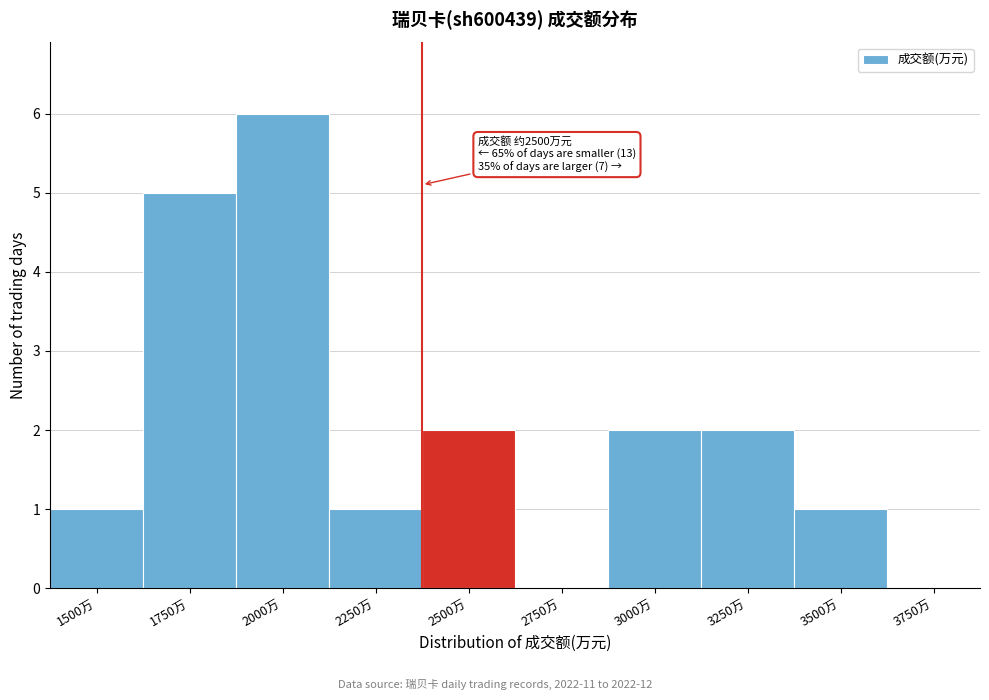

Reading left to right, extract all data points from this chart.

1500万=1	1750万=5	2000万=6	2250万=1	2500万=2	2750万=0	3000万=2	3250万=2	3500万=1	3750万=0